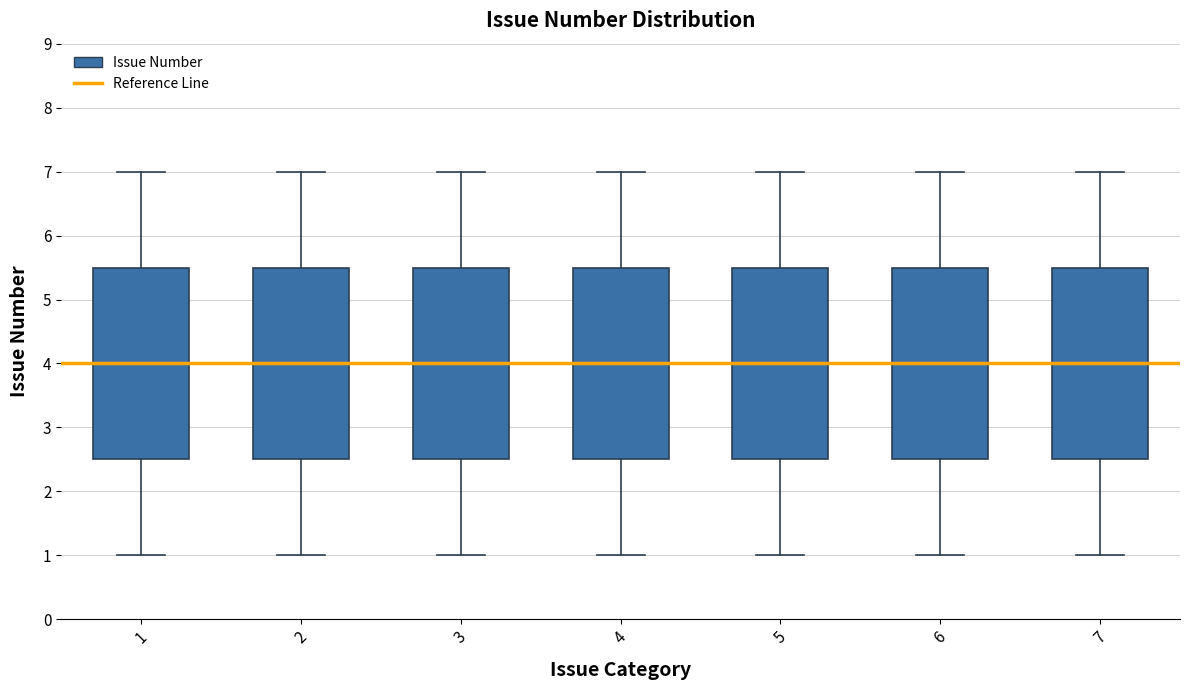

Reading left to right, read every box against the y-axis: the position of its median line, the range the box covers, and the ends of its whiskers. The values are not printed on the chart, so give them approximately, as read against the axis.

1: median 4.0, box 2.5 to 5.5, whiskers 1.0 to 7.0
2: median 4.0, box 2.5 to 5.5, whiskers 1.0 to 7.0
3: median 4.0, box 2.5 to 5.5, whiskers 1.0 to 7.0
4: median 4.0, box 2.5 to 5.5, whiskers 1.0 to 7.0
5: median 4.0, box 2.5 to 5.5, whiskers 1.0 to 7.0
6: median 4.0, box 2.5 to 5.5, whiskers 1.0 to 7.0
7: median 4.0, box 2.5 to 5.5, whiskers 1.0 to 7.0